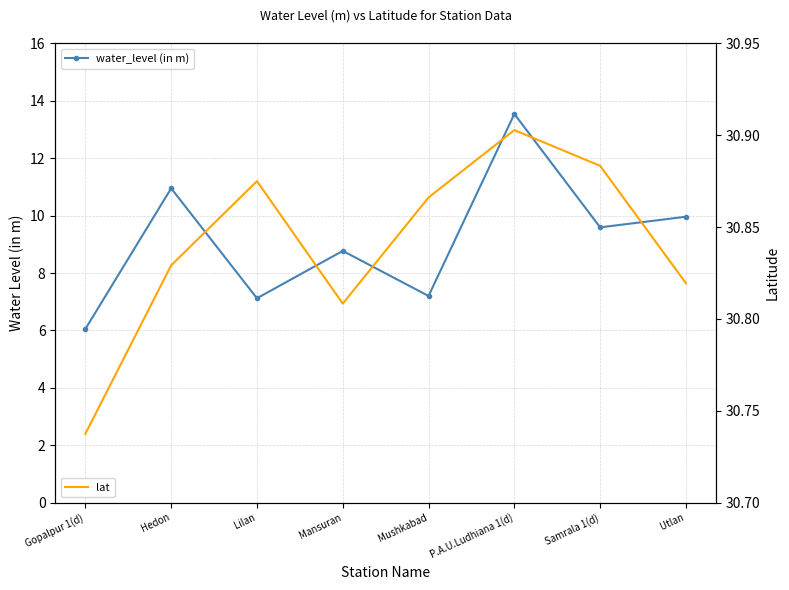

What is the difference between the highest and lowest values at P.A.U.Ludhiana 1(d)?

17.4